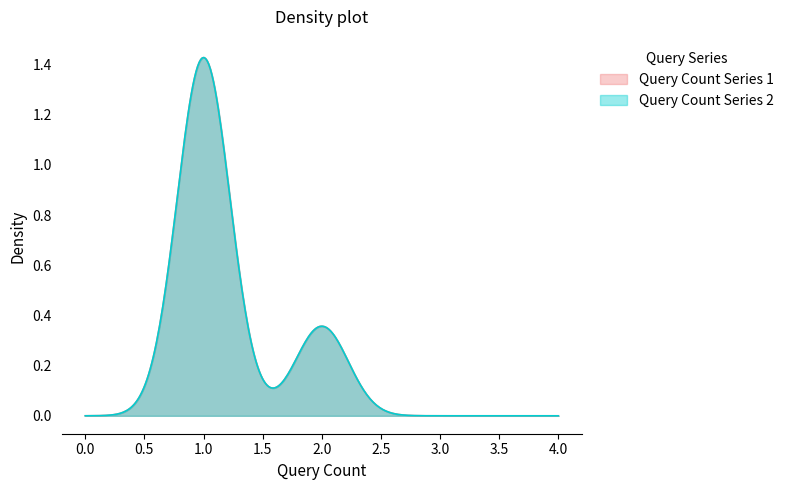

What is the minimum value for Query Count Series 1?

1